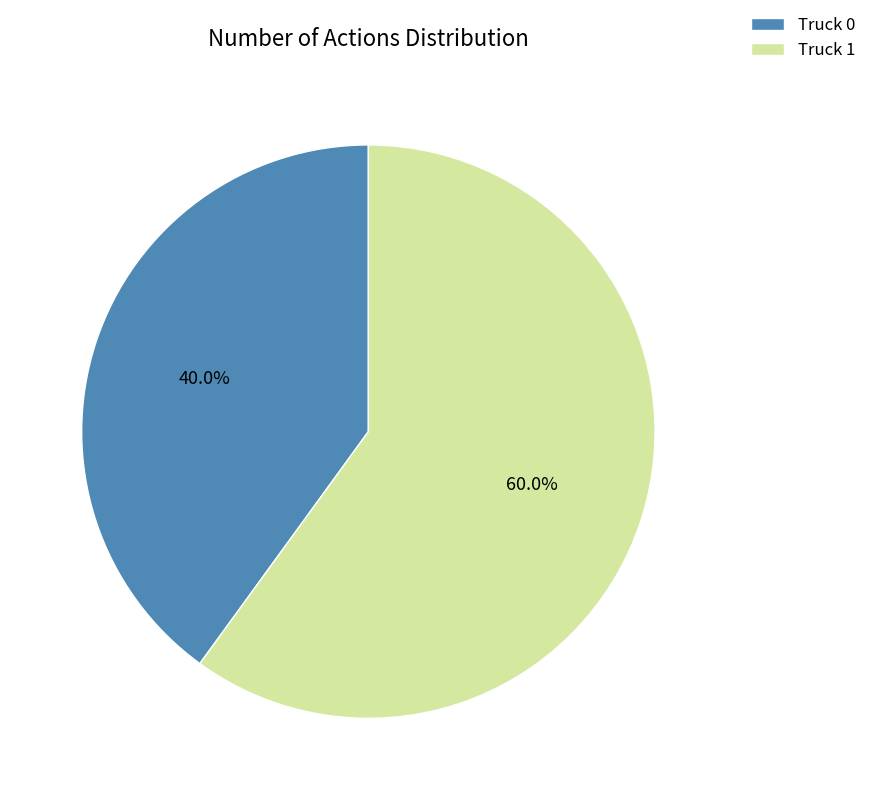

Which category accounts for the majority?

Truck 1